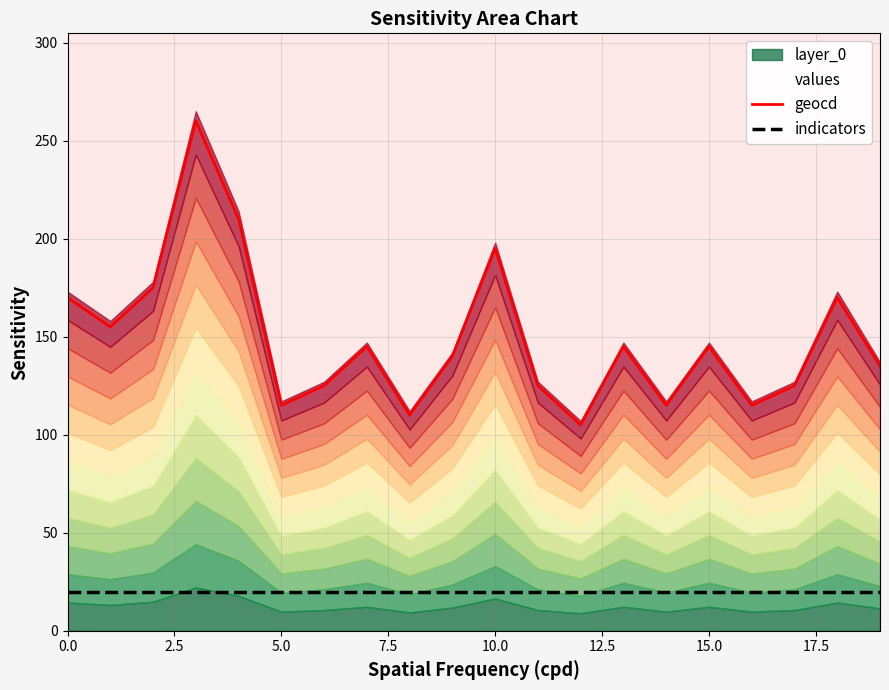

The geocd series shows 191.4 at 15.0. True or false?

False